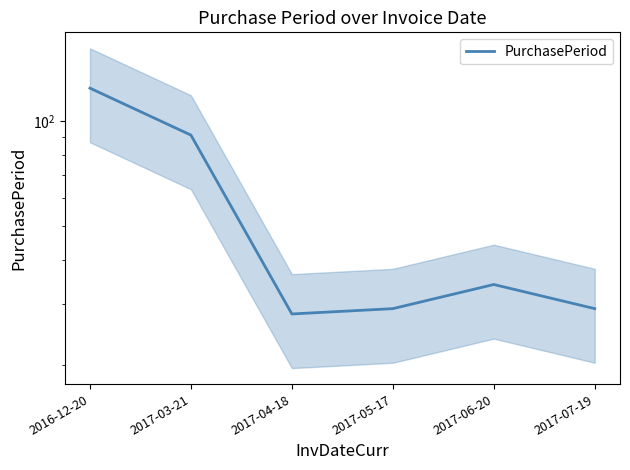

What is the smallest value displayed?

28